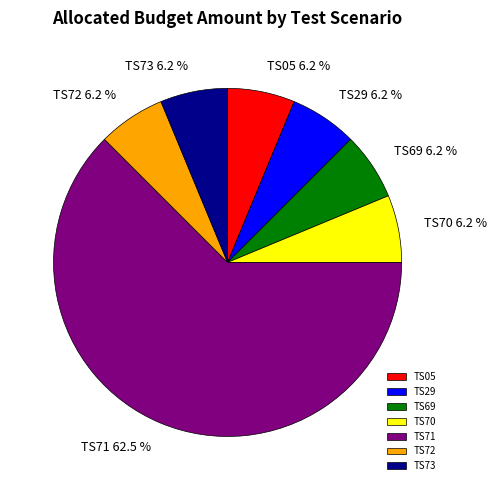

Combined, do TS05 and TS72 account for over 50%?

No